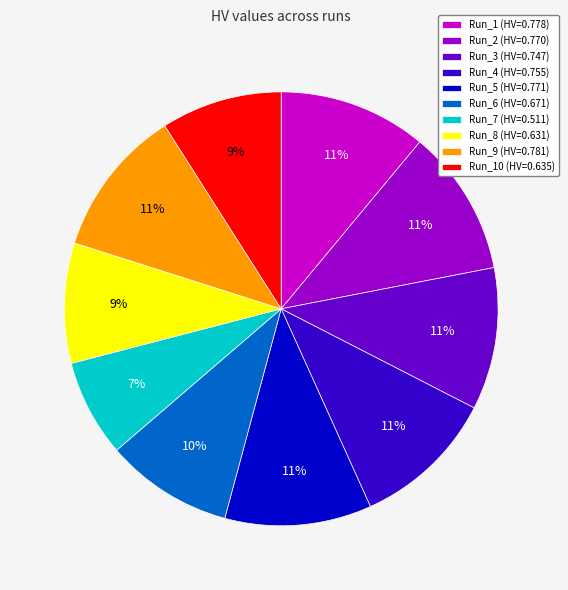

Does any single category account for the majority?

No